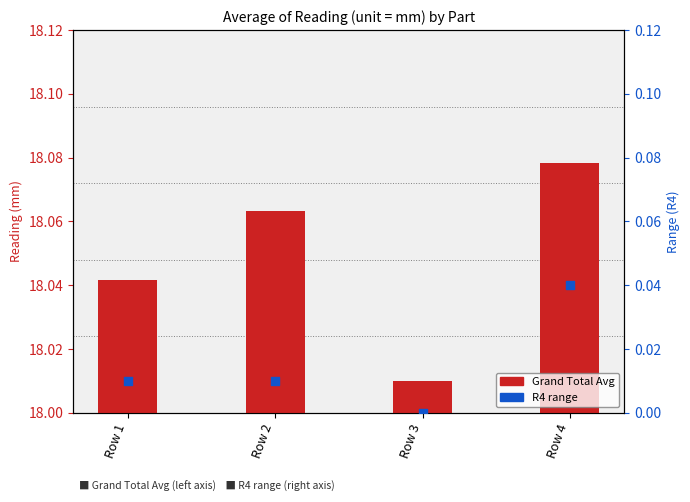

At how many categories does at least one series exceed 15?

4